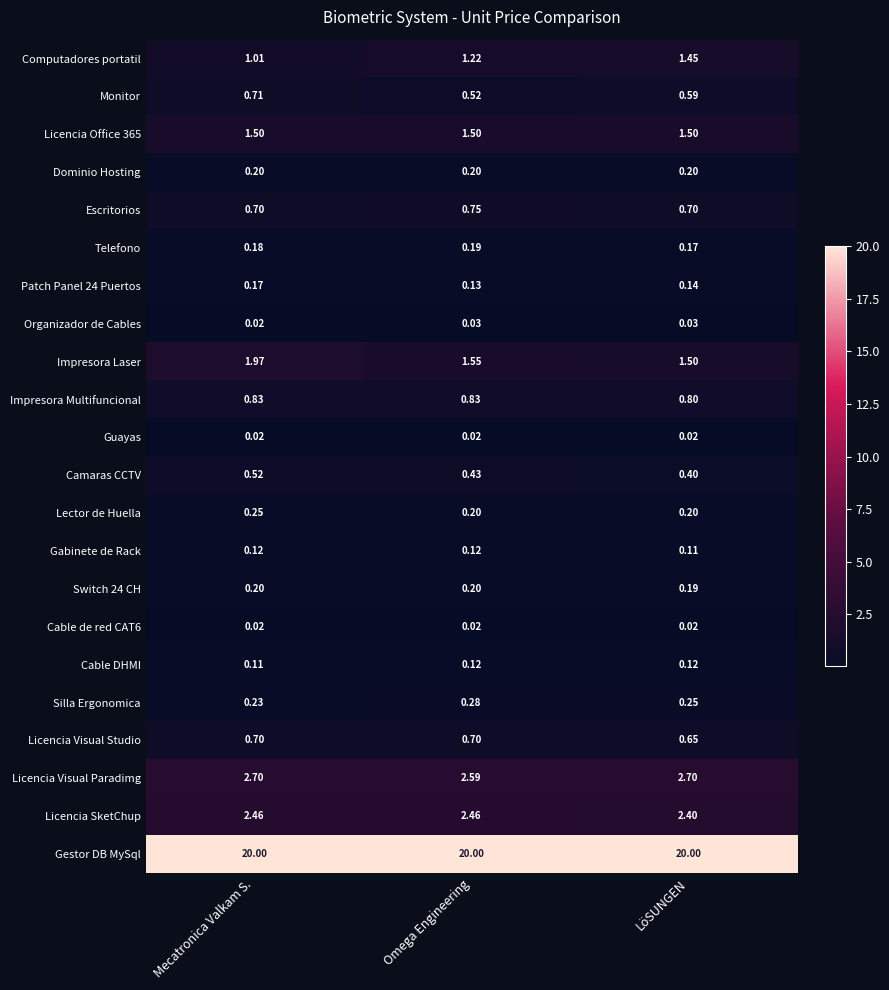

At how many categories does at least one series exceed 16?

3